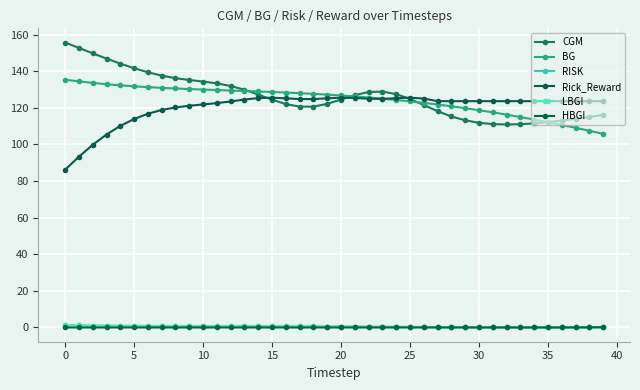

How many lines are shown in the chart?

6